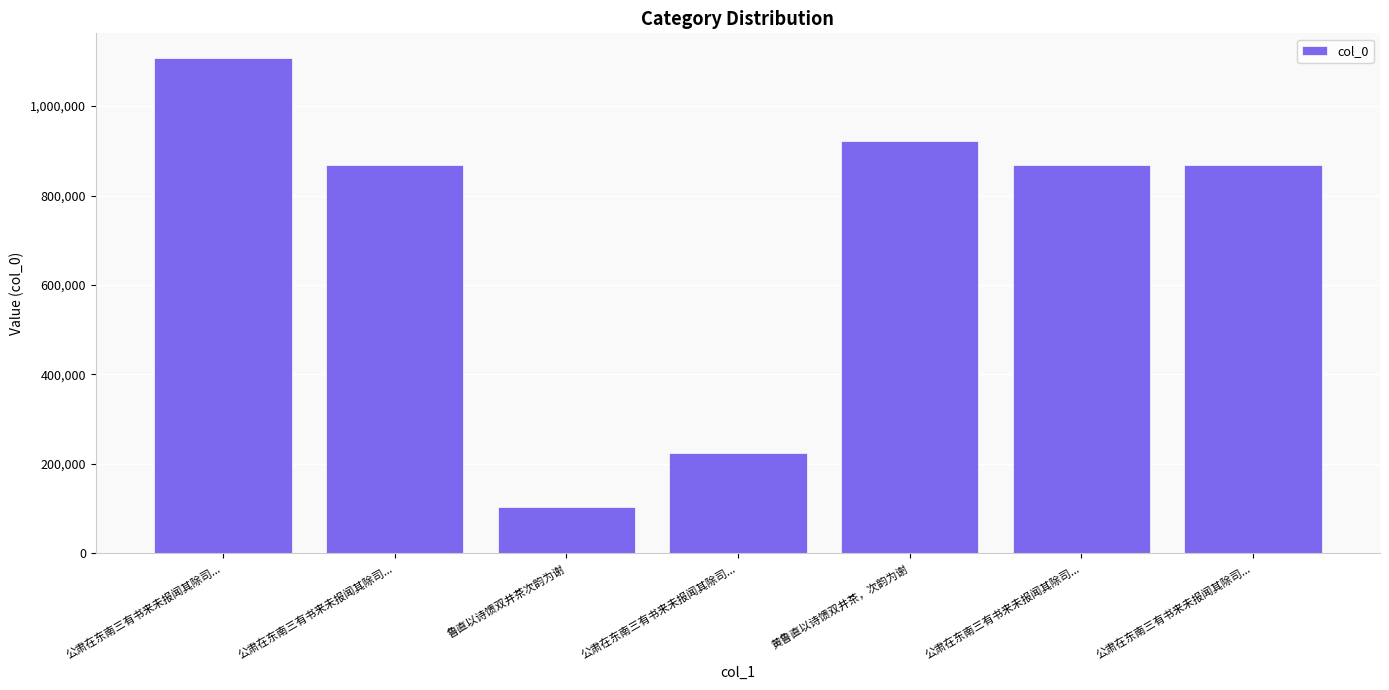

Count the number of categories in the chart.

7